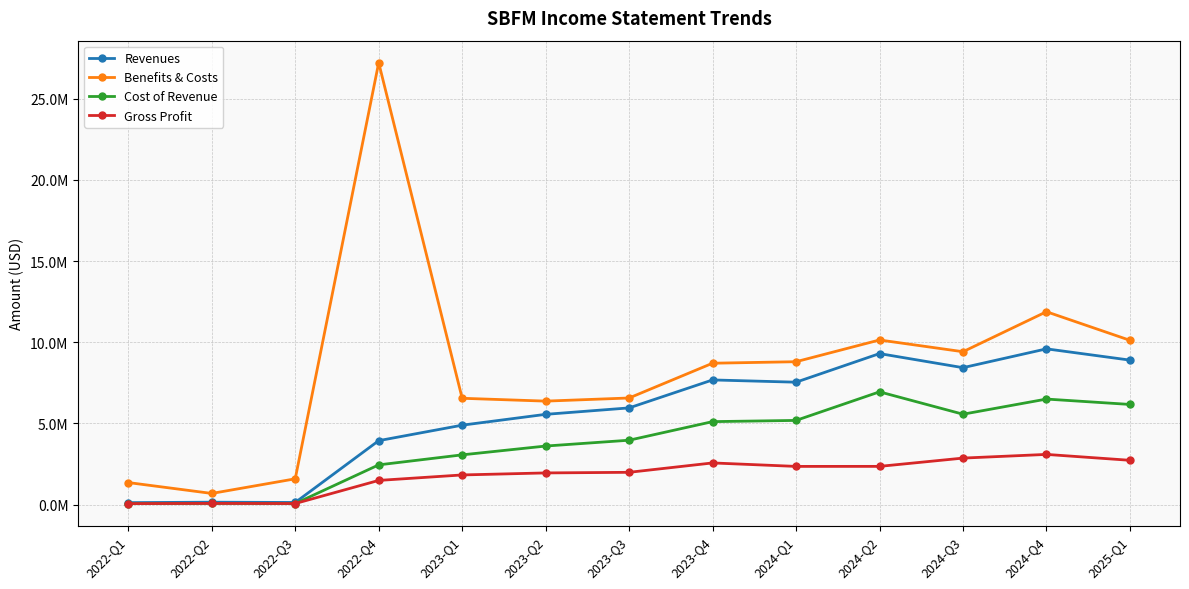

Is this an area chart (filled region under the line)?

No